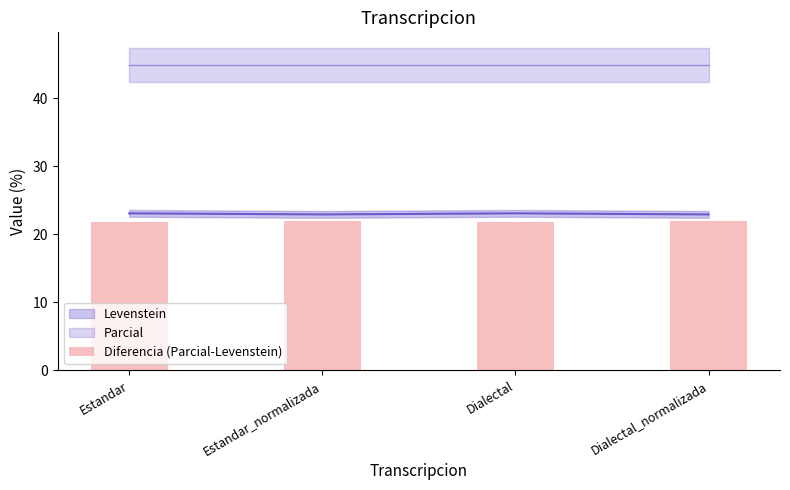

Read the value at Dialectal_normalizada.

21.9